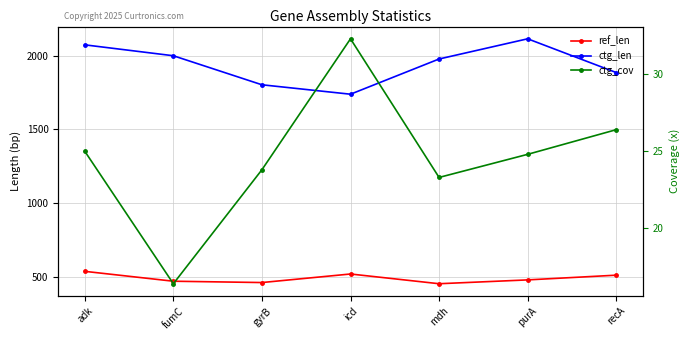

At fumC, list the series in order from largest to smallest.

ctg_len, ref_len, ctg_cov